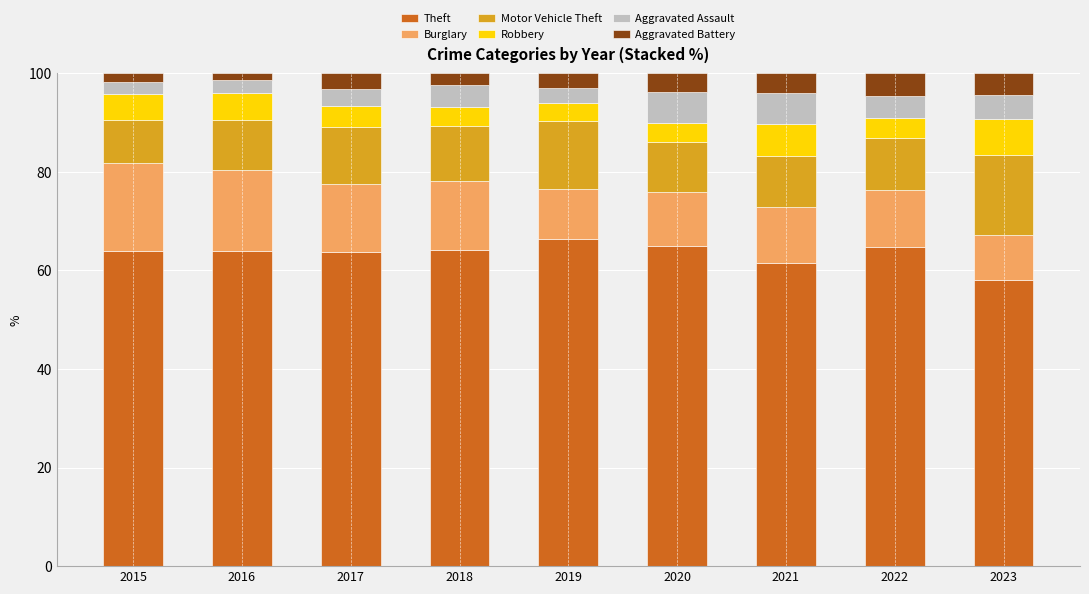

What is the lowest value of the Theft series?

58.0